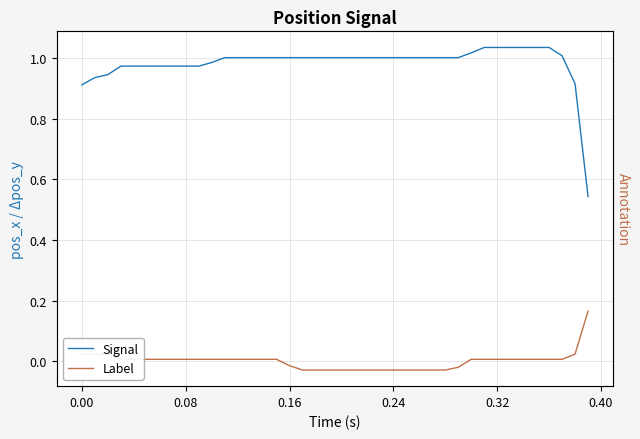

Does the chart display data point markers on the line(s)?

No